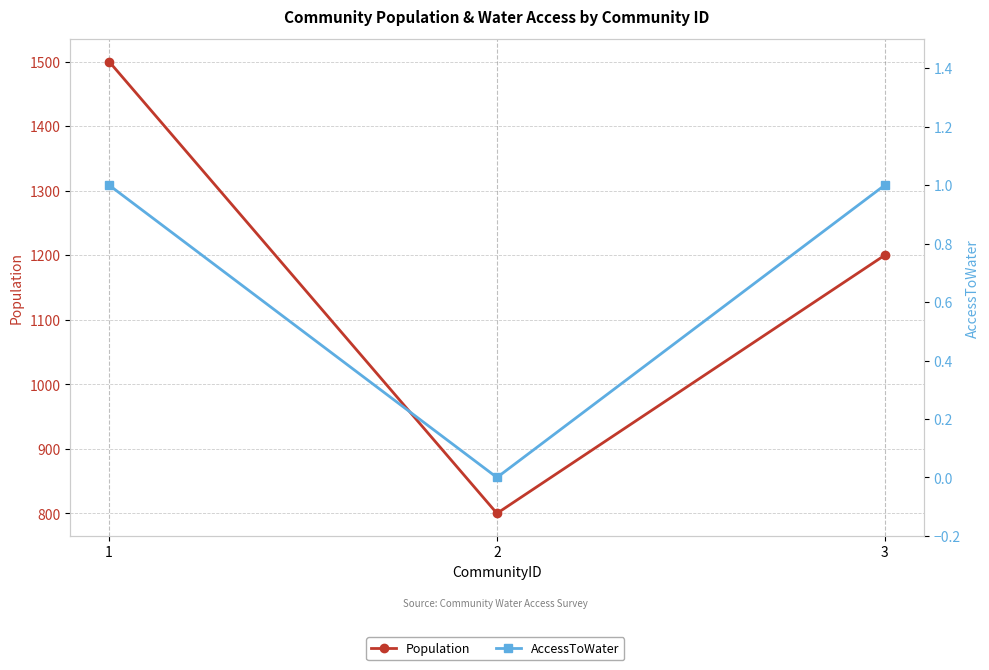

The Population series shows 1200 at 3. True or false?

True